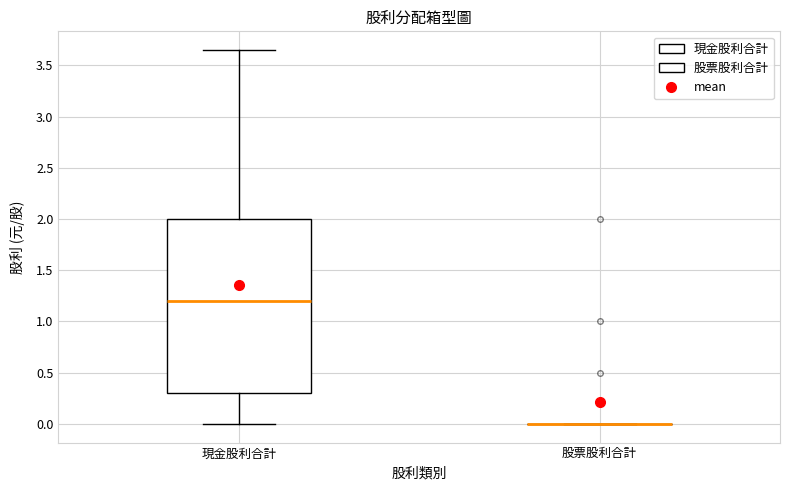

Reading left to right, read every box against the y-axis: the position of its median line, the range the box covers, and the ends of its whiskers. The values are not printed on the chart, so give them approximately, as read against the axis.

現金股利合計: median 1.20, box 0.30 to 2.00, whiskers 0.00 to 3.65
股票股利合計: box collapsed to a line at 0.00, whiskers 0.00 to 0.00